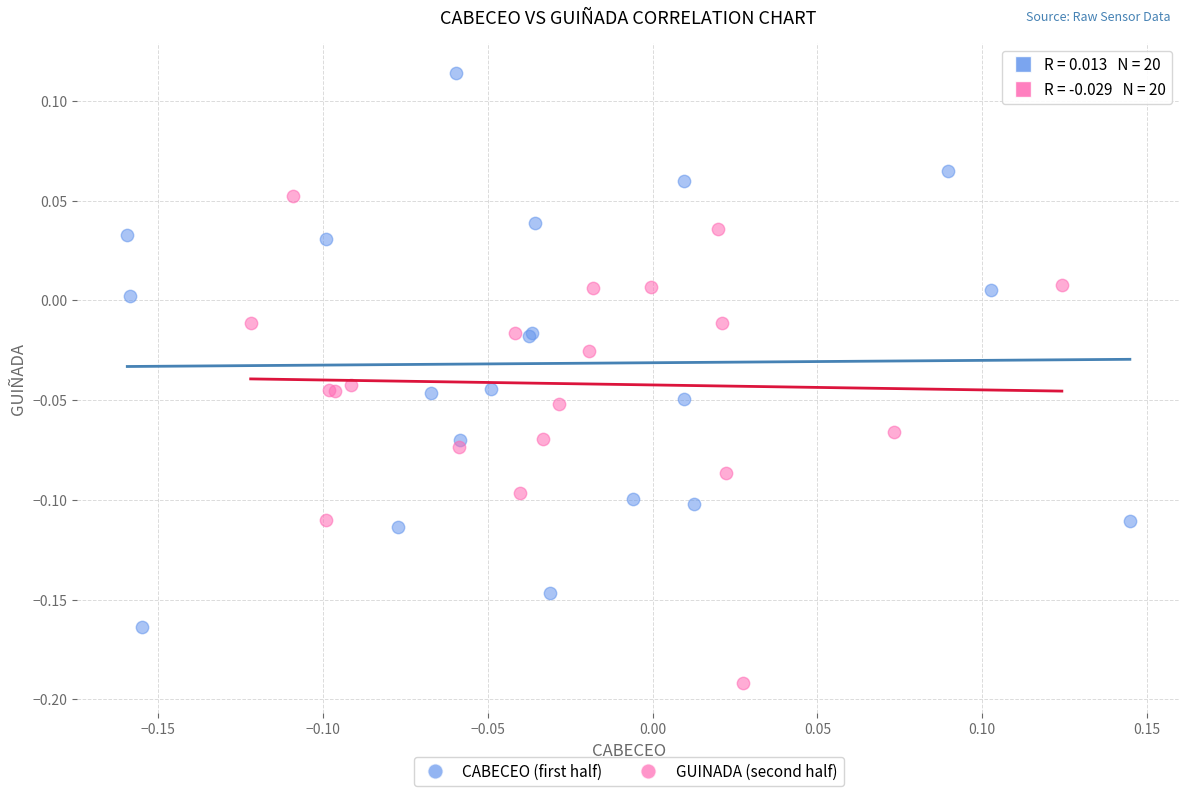

Which series has the widest spread of Y values?

CABECEO (first half)